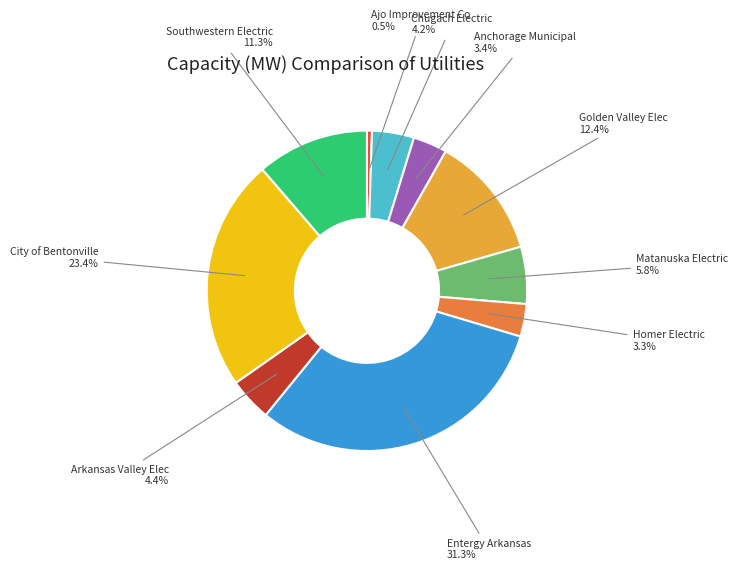

Which category has the biggest portion of the pie?

Entergy Arkansas